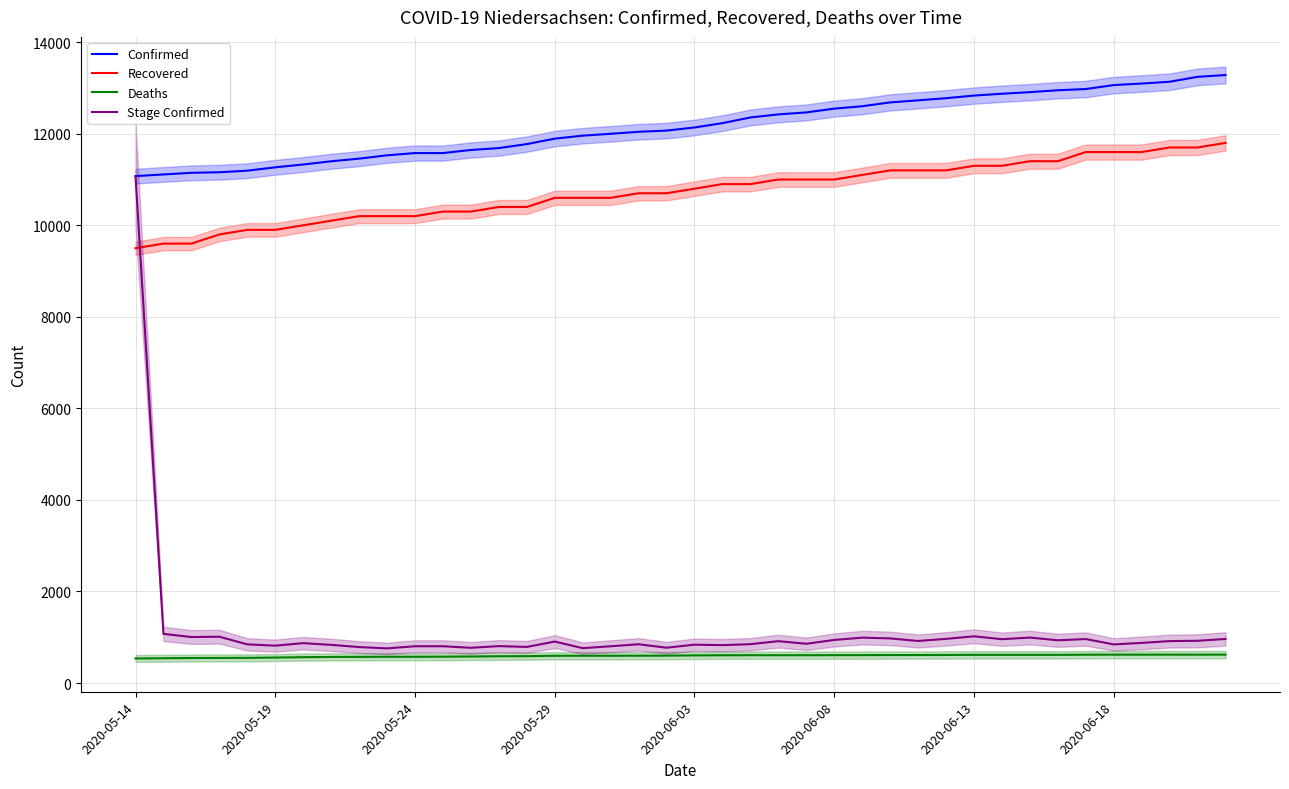

Between 26 and 33, which series saw the biggest shift?

Confirmed